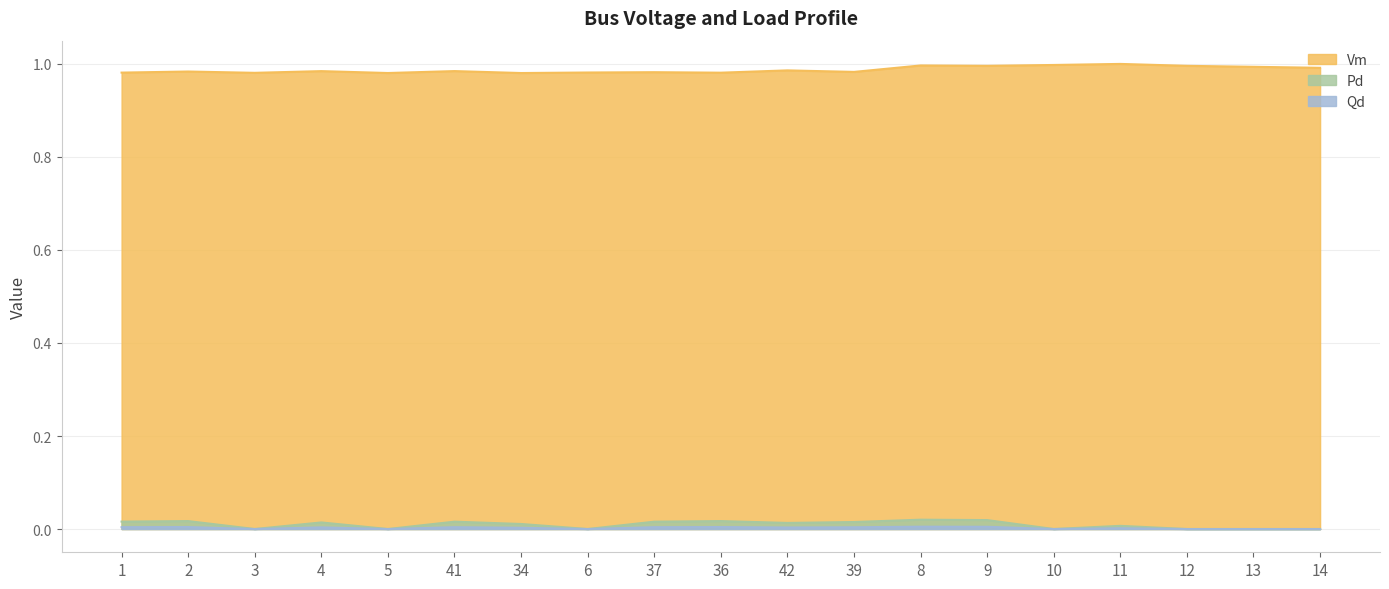

Reading left to right, extract all data points from this chart.

Vm: 1.0	1.0	1.0	1.0	1.0	1.0	1.0	1.0	1.0	1.0	1.0	1.0	1.0	1.0	1.0	1.0	1.0	1.0	1.0
Pd: 0.0	0.0	0.0	0.0	0.0	0.0	0.0	0.0	0.0	0.0	0.0	0.0	0.0	0.0	0.0	0.0	0.0	0.0	0.0
Qd: 0.0	0.0	0.0	0.0	0.0	0.0	0.0	0.0	0.0	0.0	0.0	0.0	0.0	0.0	0.0	0.0	0.0	0.0	0.0